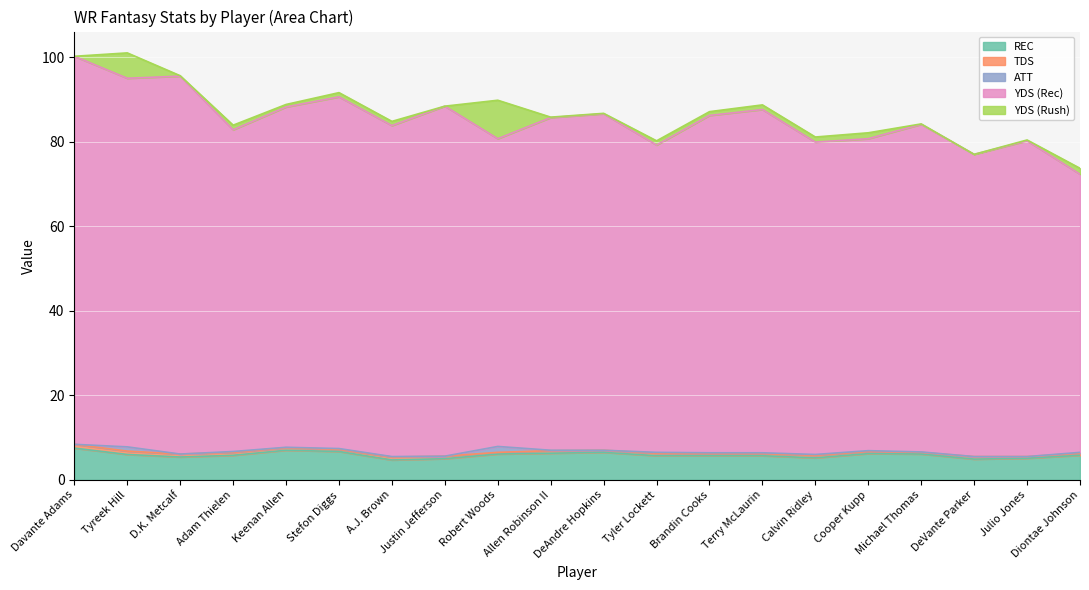

What is the difference between the REC values at DeAndre Hopkins and Stefon Diggs?

0.2